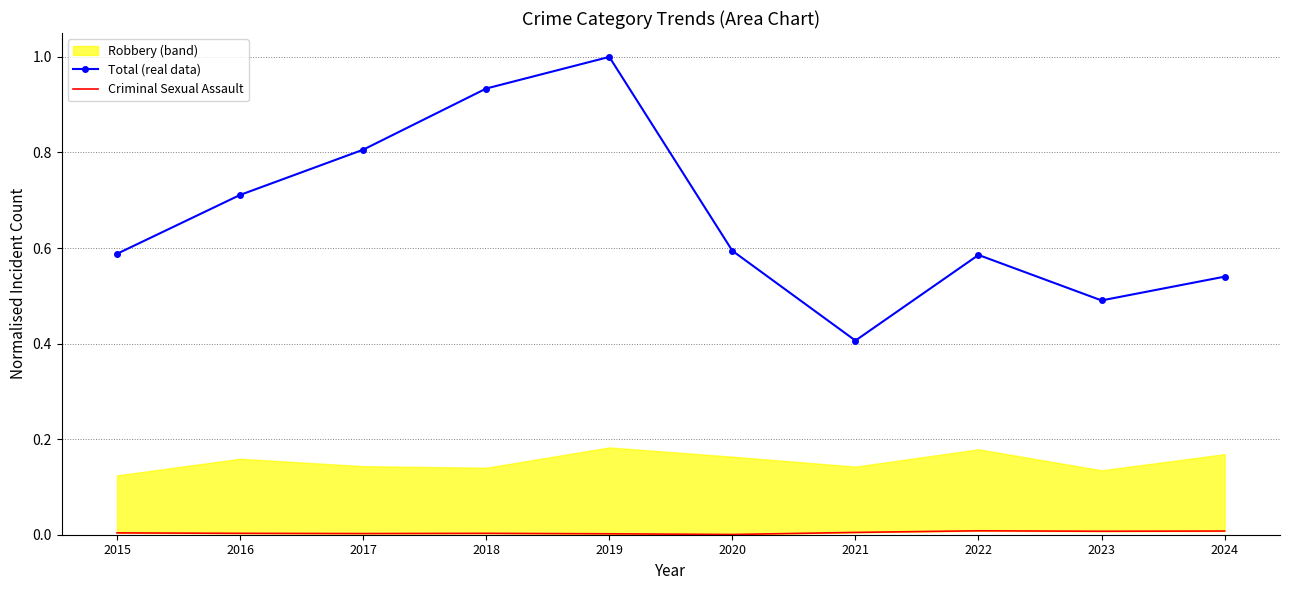

The Criminal Sexual Assault series shows 0.0 at 2021. True or false?

False